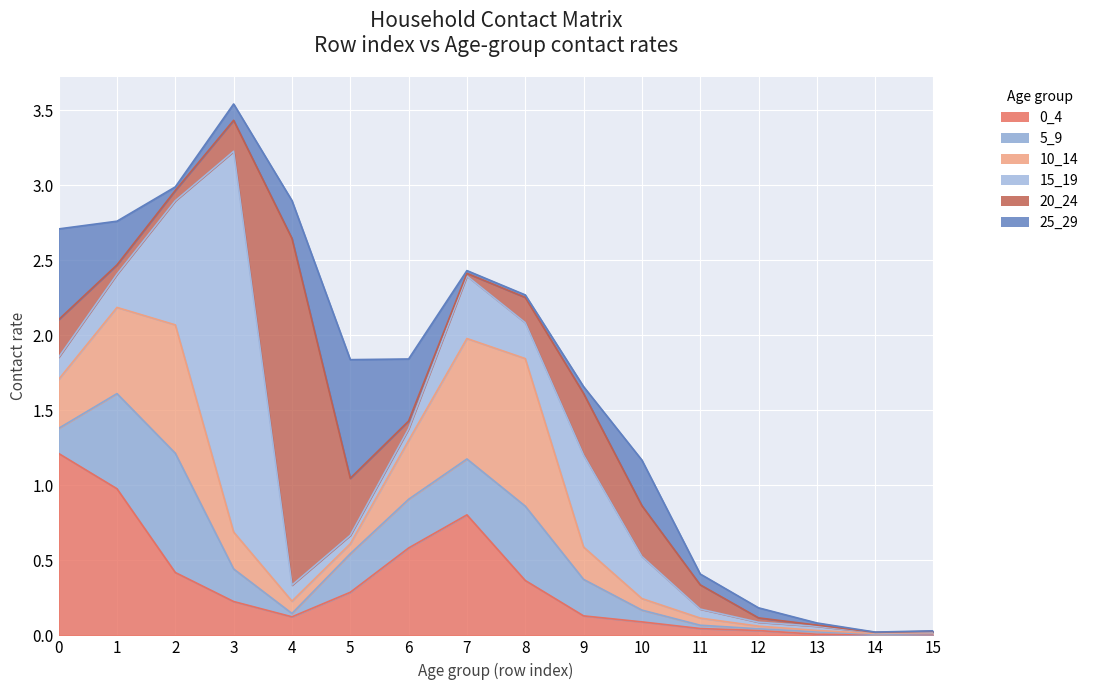

What is the sum of the 0_4 values at 8 and 6?

0.9